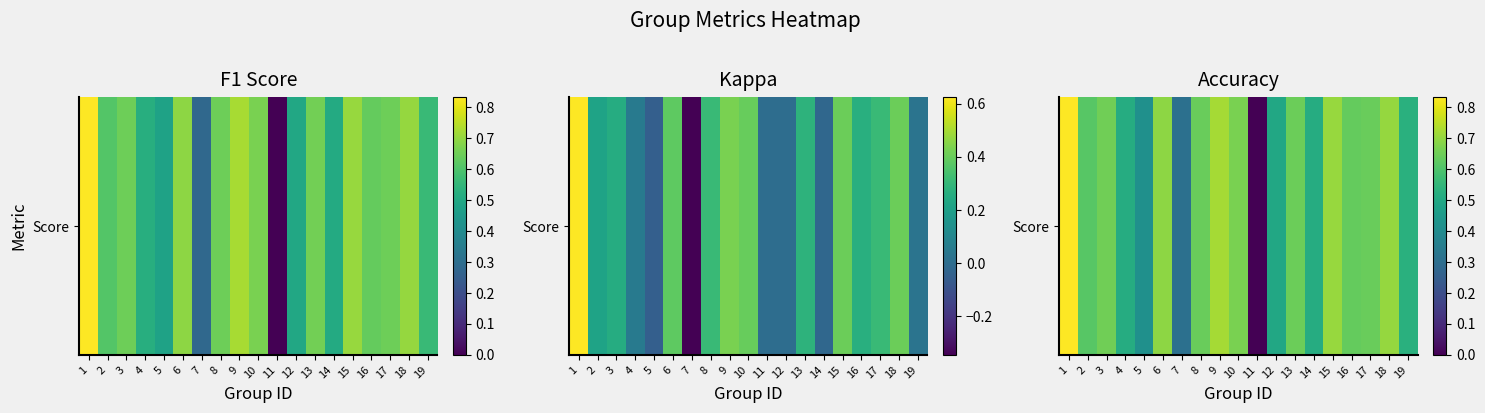

At which category does the chart reach its minimum across all series?

11